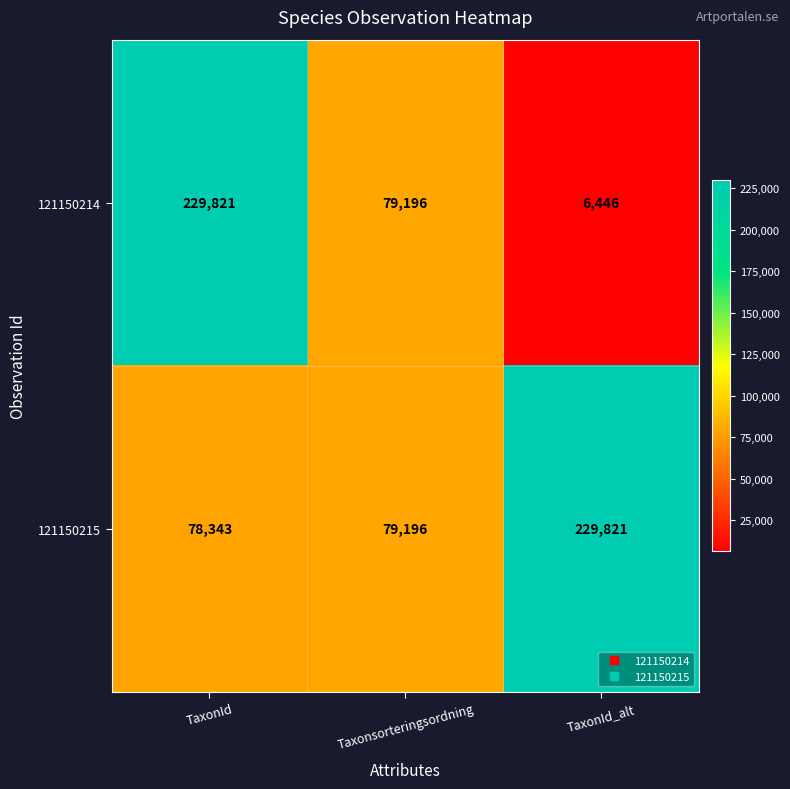

The value of 121150214 at TaxonId_alt is 6446. True or false?

True